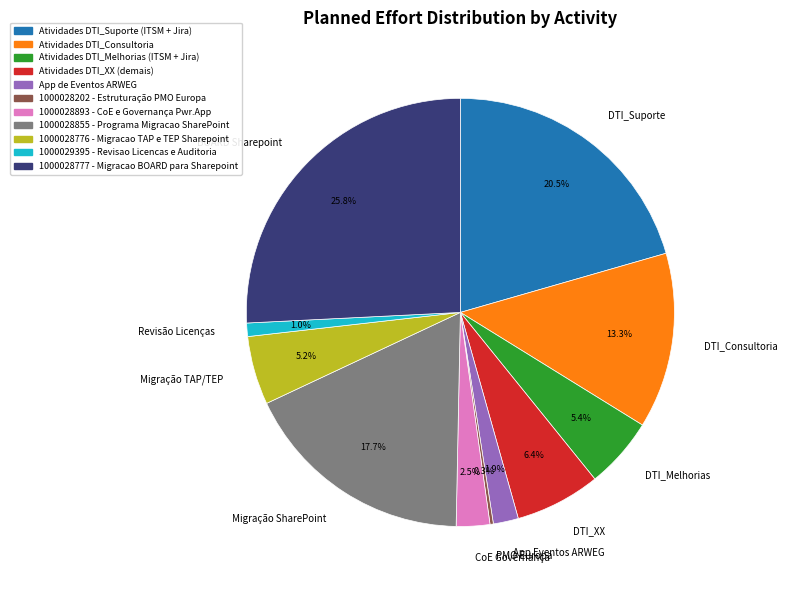

Is there any slice that represents more than half of the pie?

No